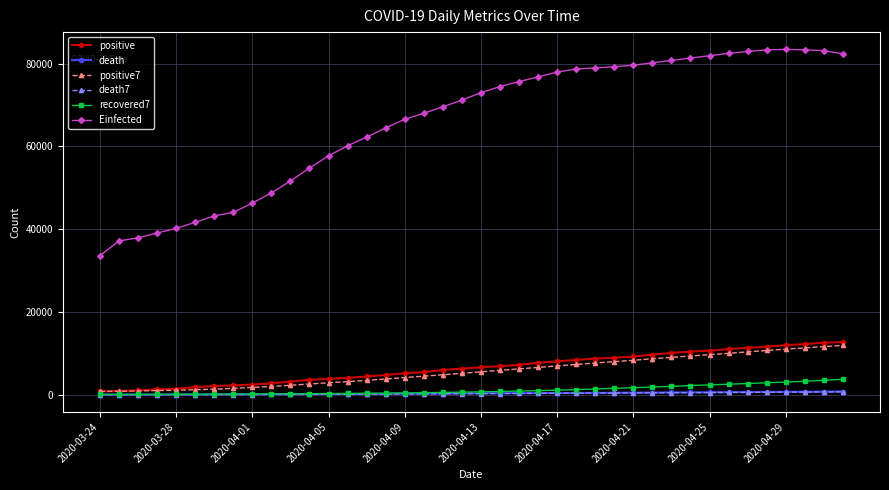

What is the smallest value displayed?

11.0